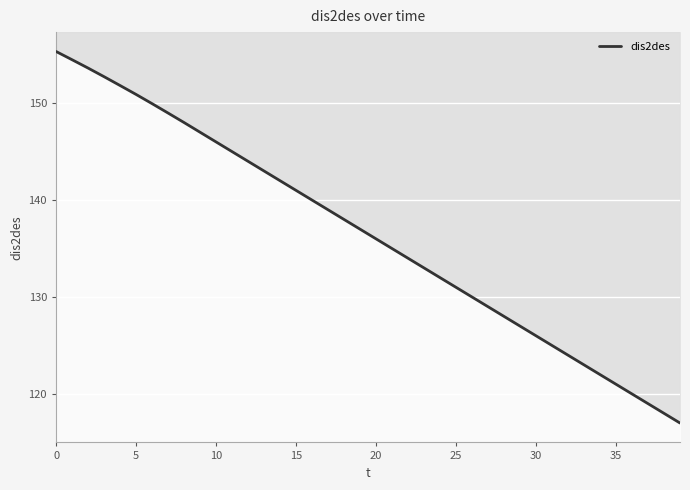

Is this an area chart (filled region under the line)?

No